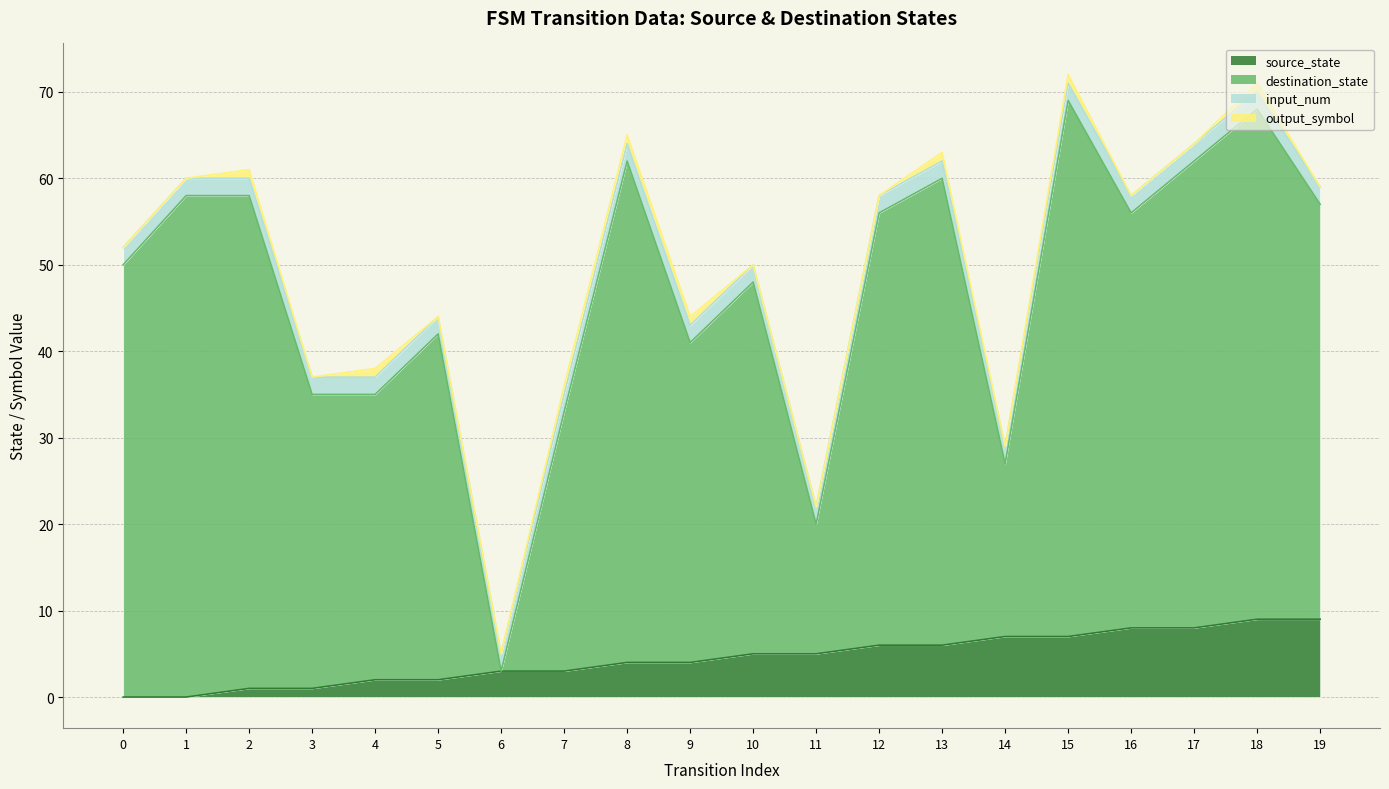

At which label does destination_state reach its peak?

15